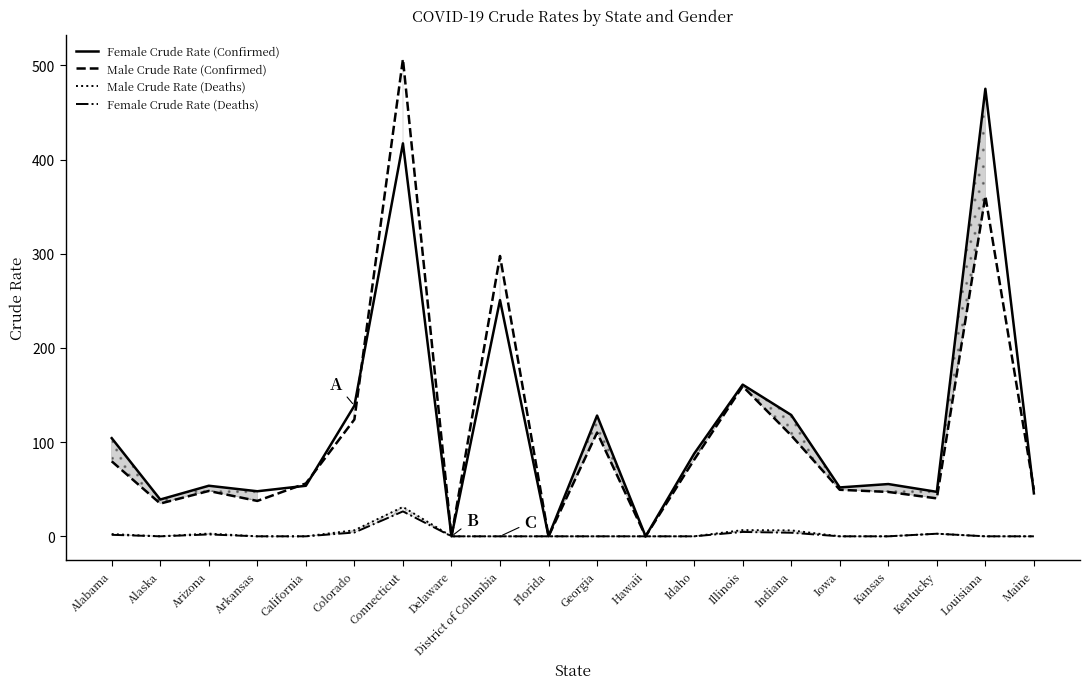

Which category has the highest value in the Female Crude Rate (Deaths) series?

Connecticut